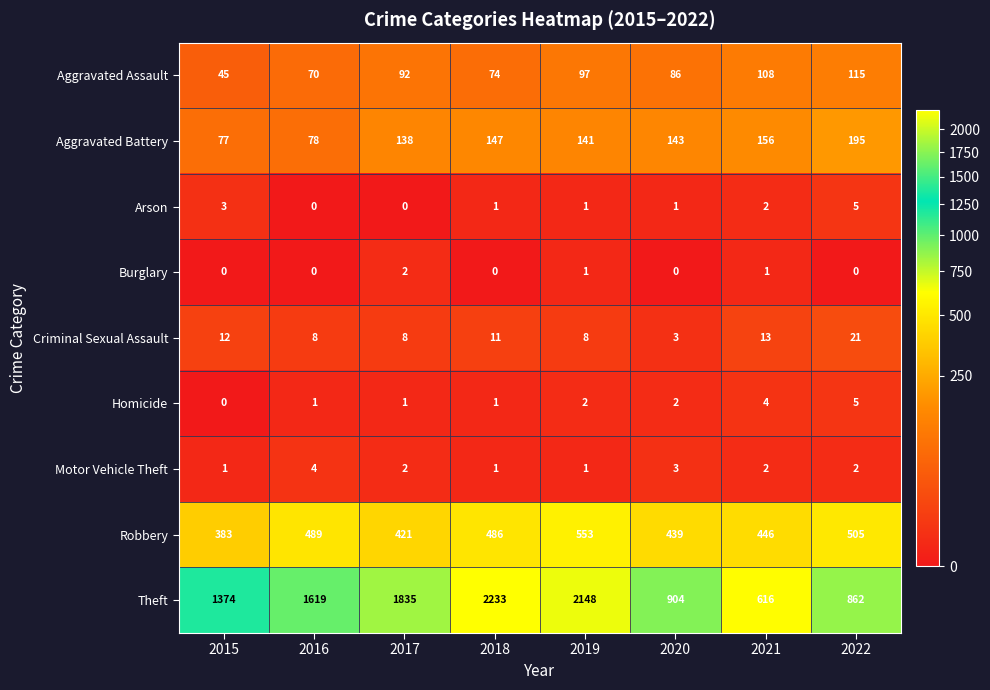

Where does the Motor Vehicle Theft series first go above 2?

2016